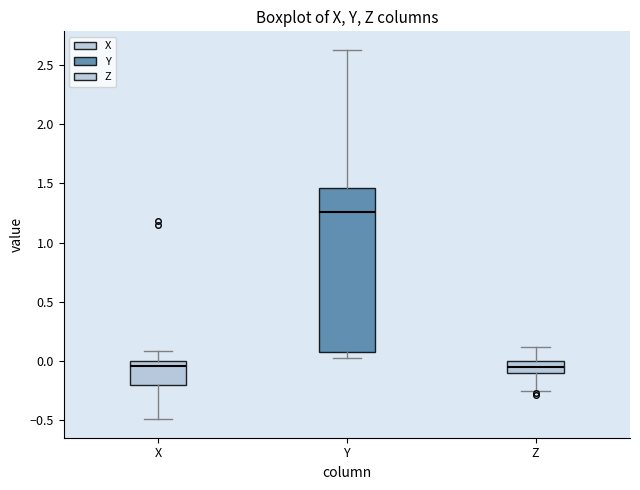

Where is the upper edge of the box for Z on the y-axis? The values are not printed on the chart, so give them approximately, as read against the axis.

0.00